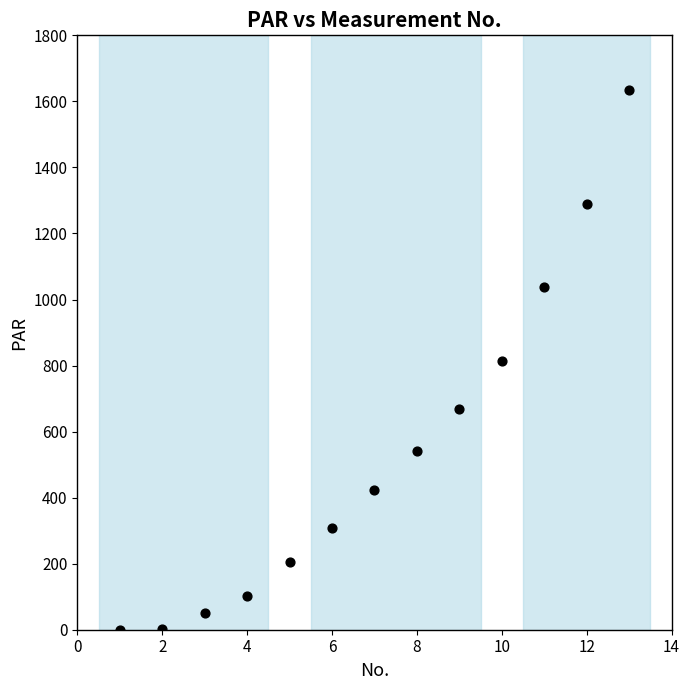

What is the range of X values (max minus min)?

12